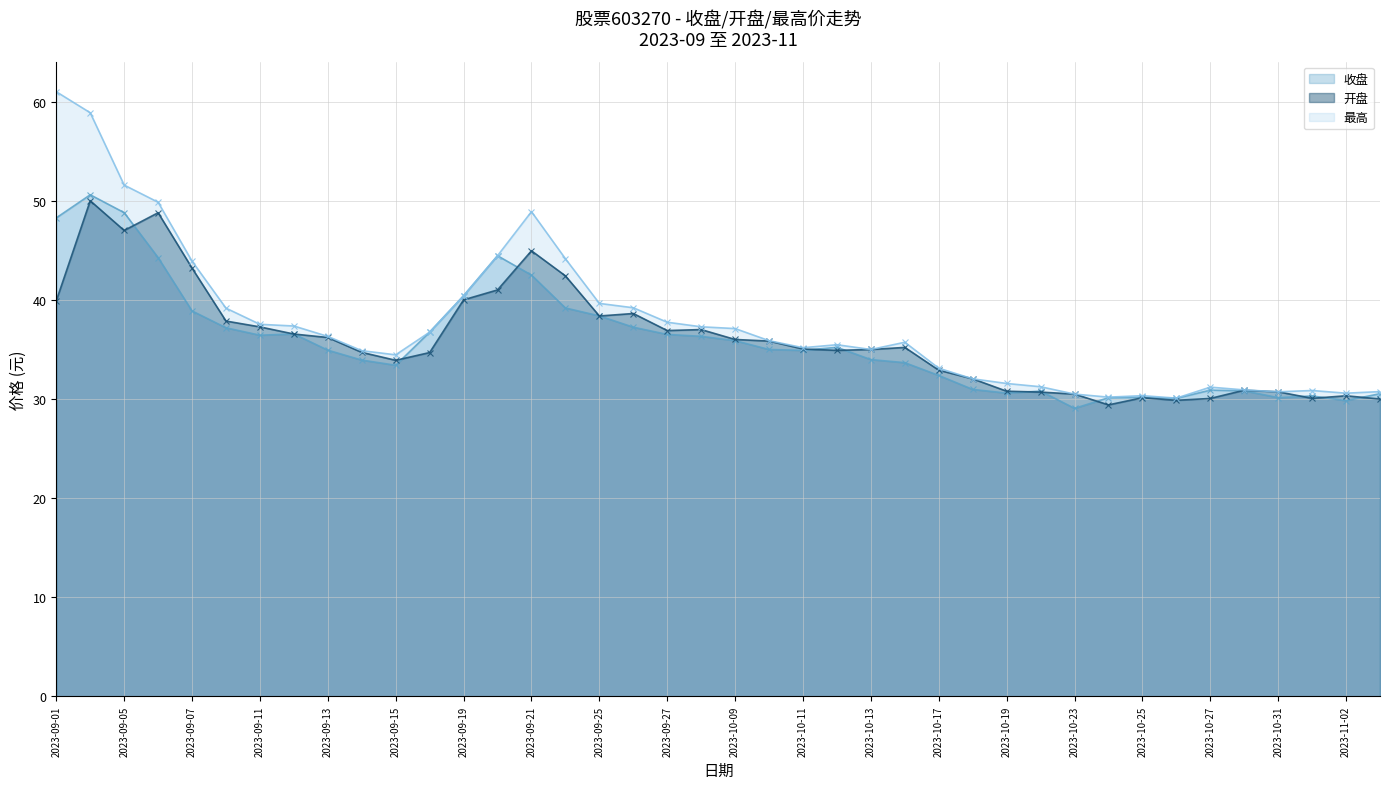

Where is the first local minimum for 收盘?

2023-09-11